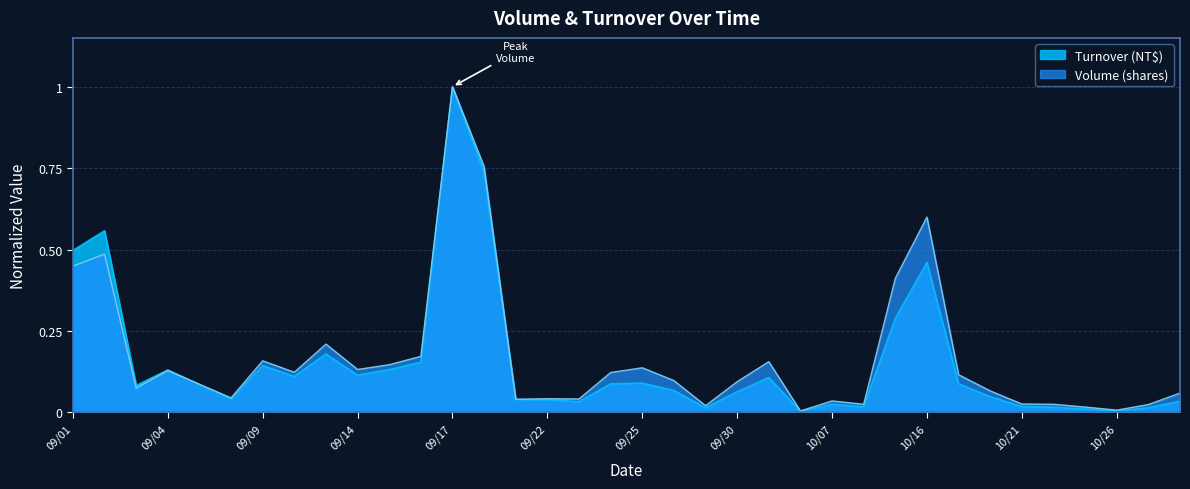

What is the label of the 35th point from the right?

09/02